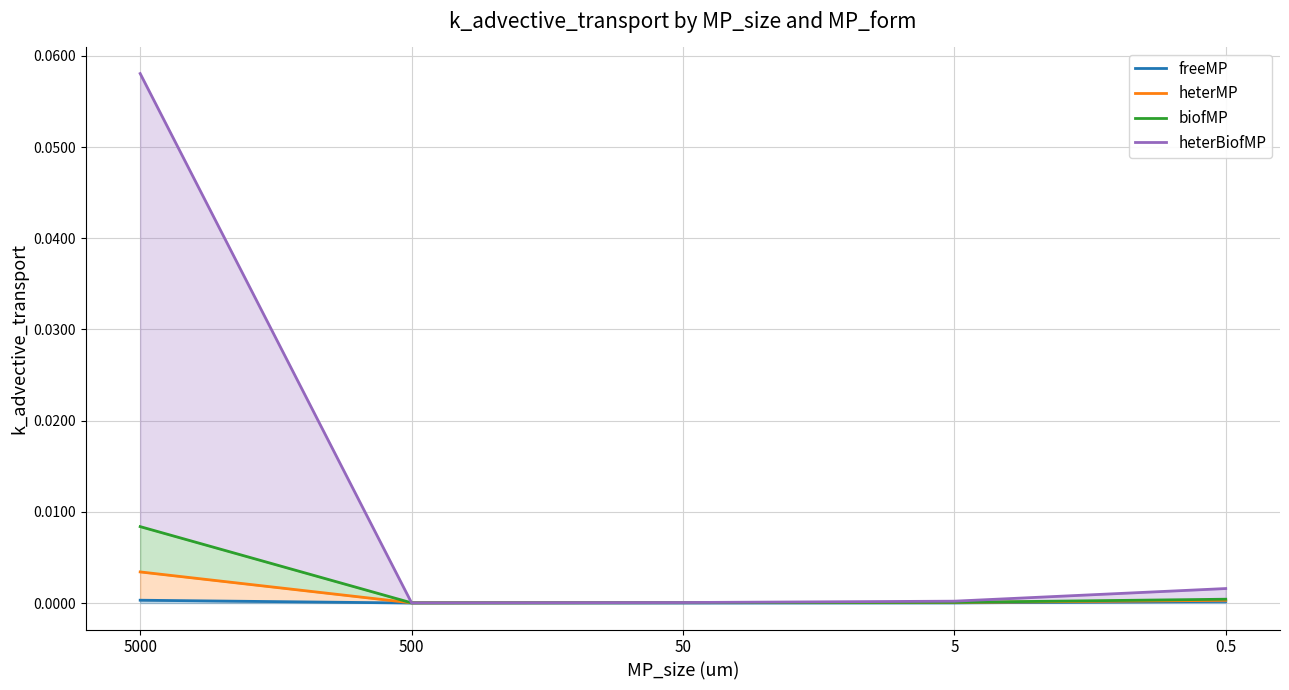

Which has a higher value, 5 or 0.5?

0.5